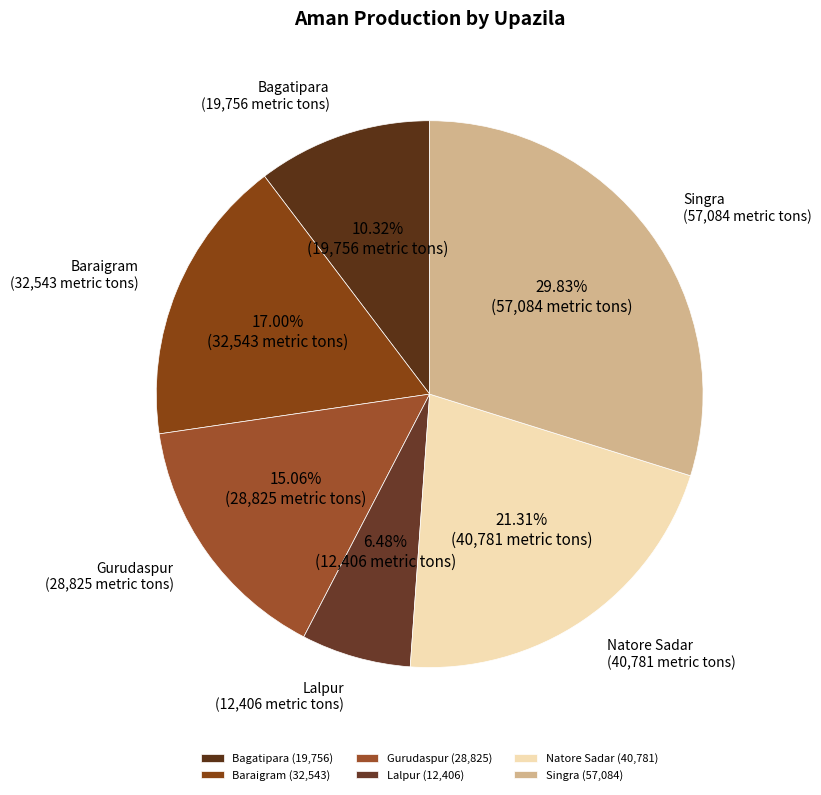

Is Gurudaspur the majority of the pie?

No